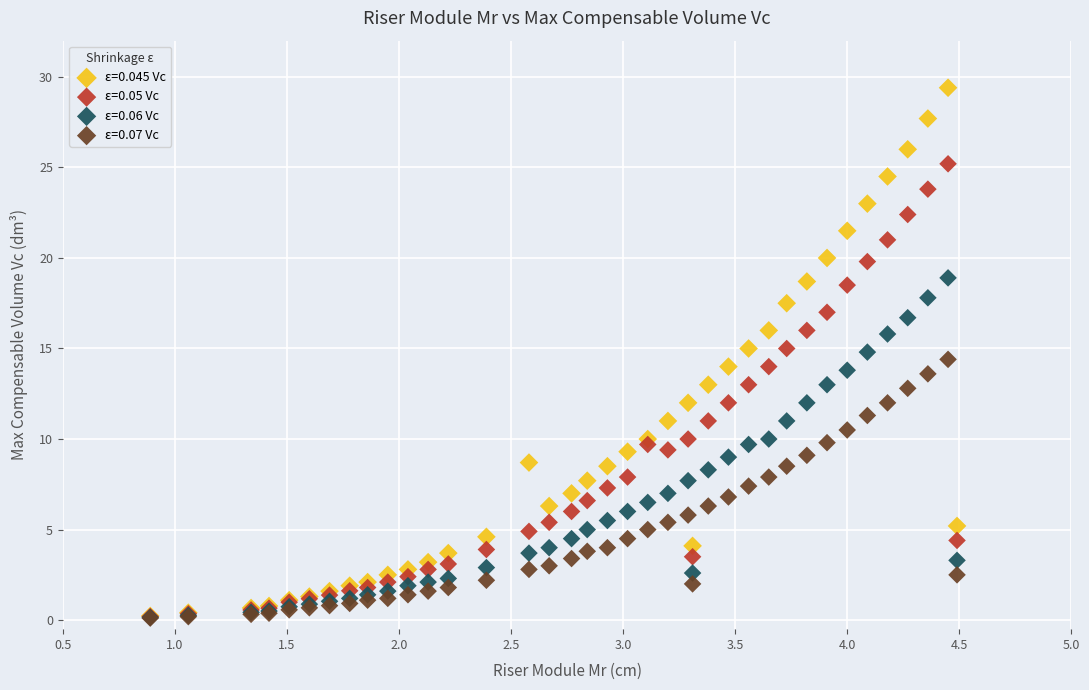

Which series contains the highest Y value?

ε=0.045 Vc